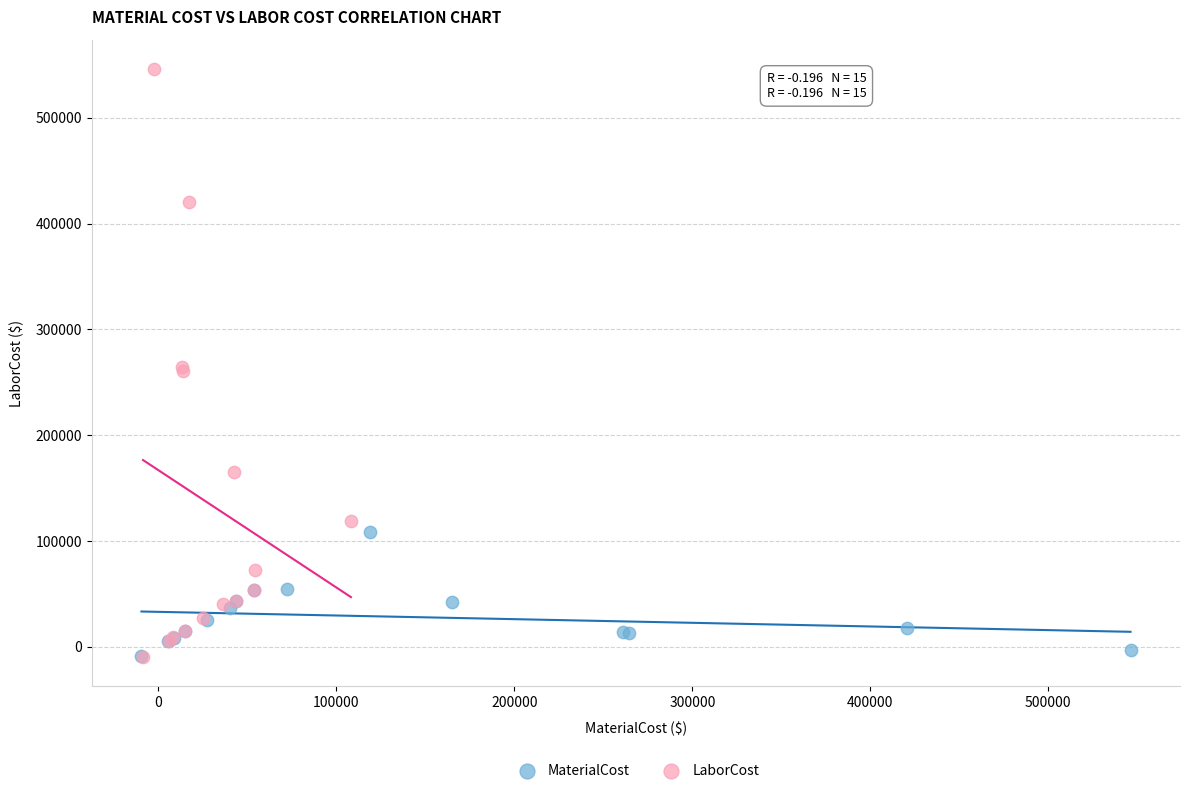

Which series reaches the maximum Y coordinate?

LaborCost